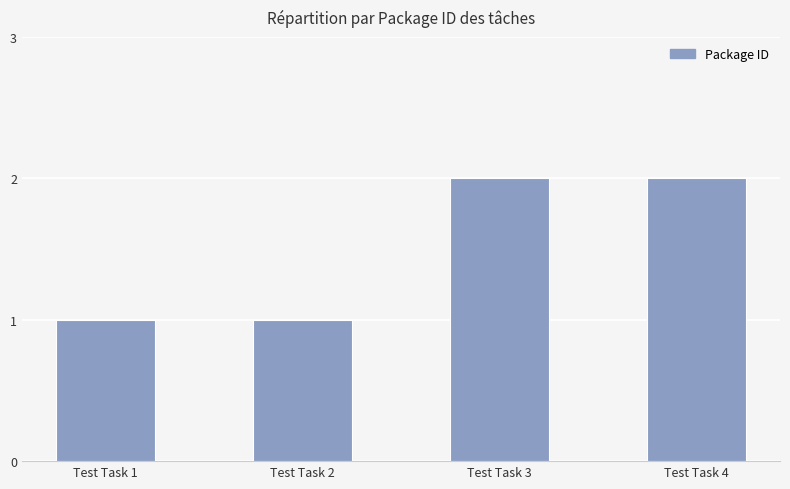

What is the sum of all values?

6